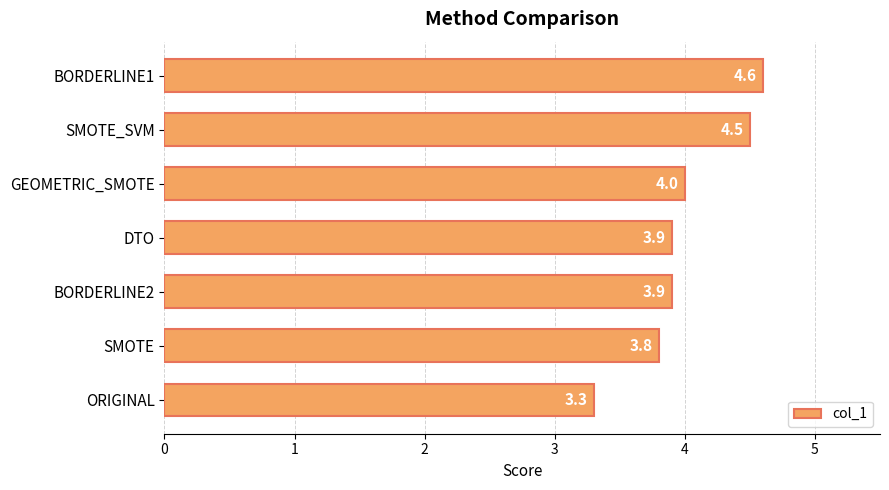

What is the greatest value displayed?

4.6